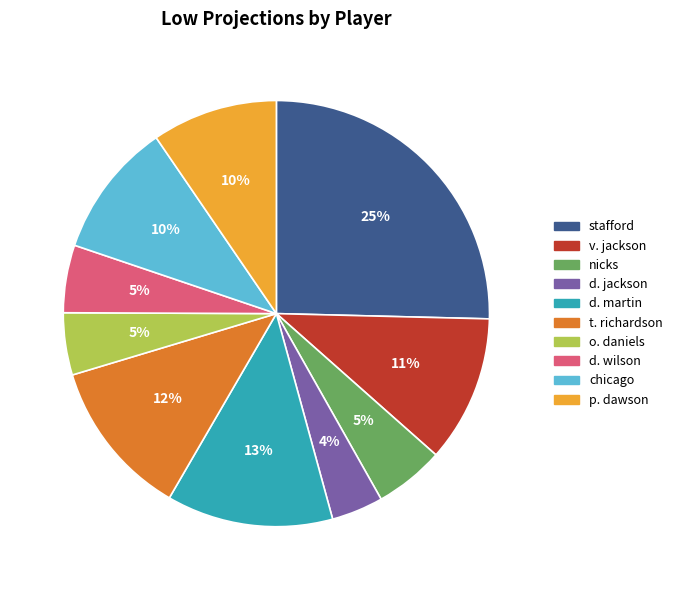

Is the sum of v. jackson and stafford greater than half?

No